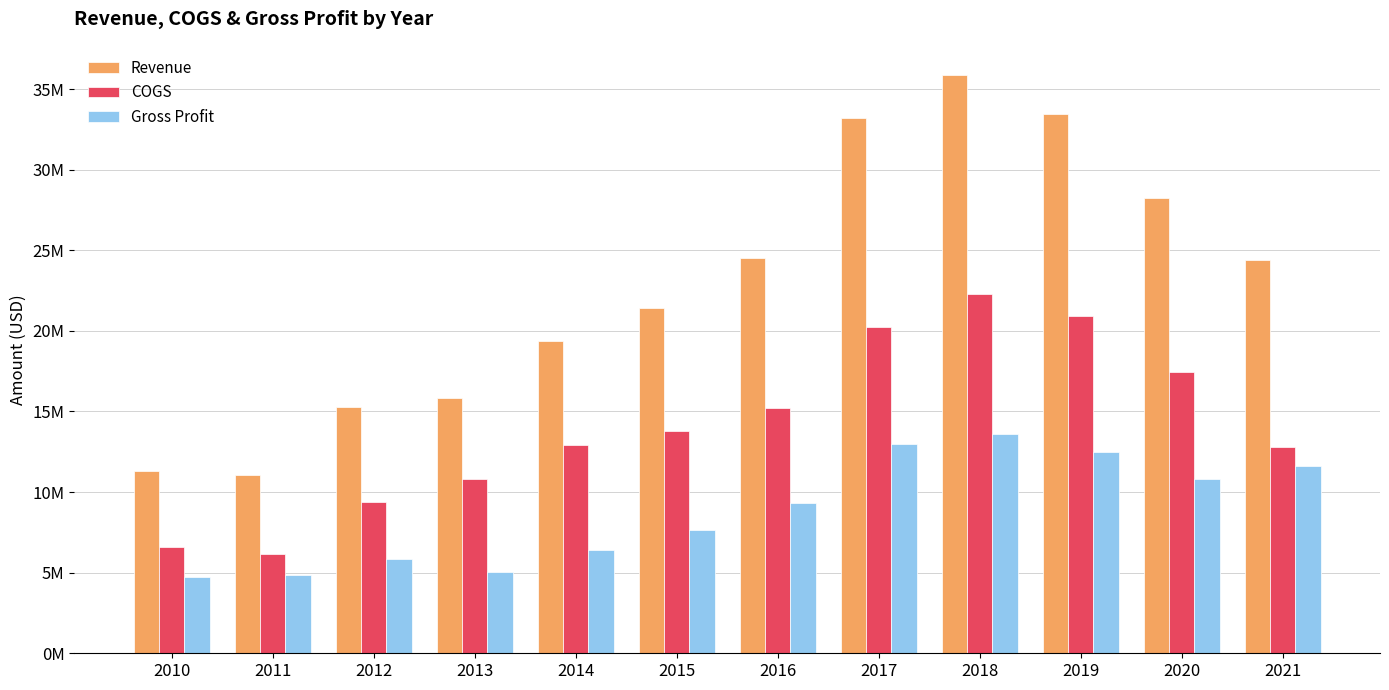

Is the value of Revenue at 2013 greater than the value of Gross Profit at 2020?

Yes